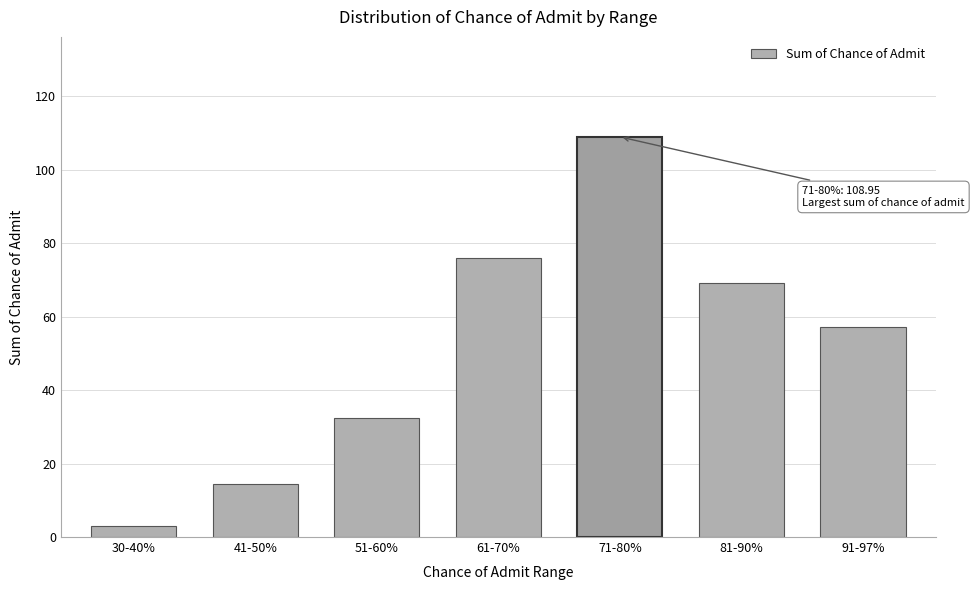

Reading right to left, extract all data points from this chart.

57.1	69.3	109.0	76.0	32.3	14.3	2.9